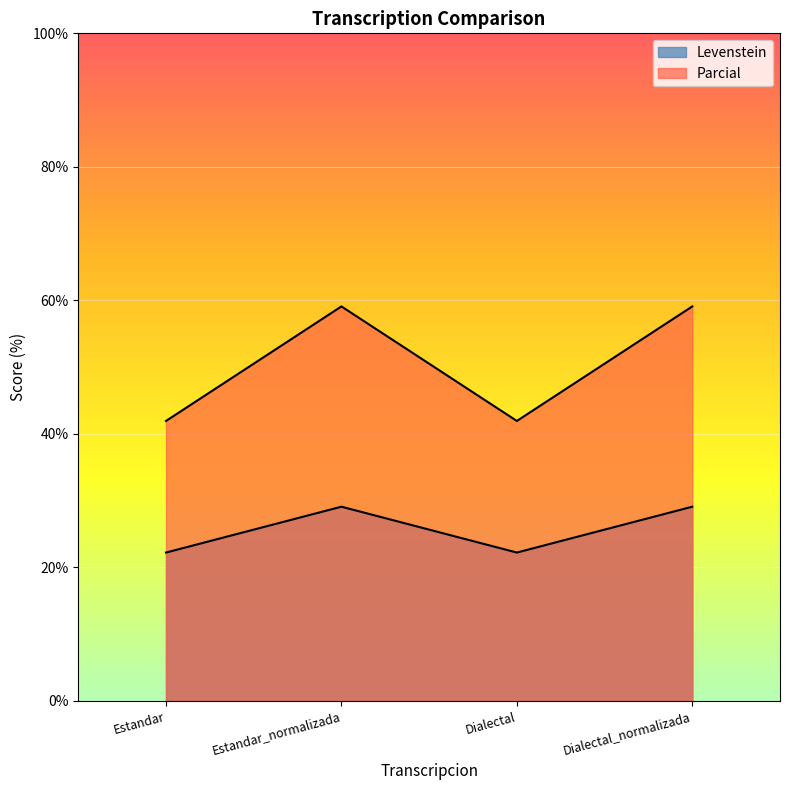

What is the lowest value of the Parcial series?

41.9